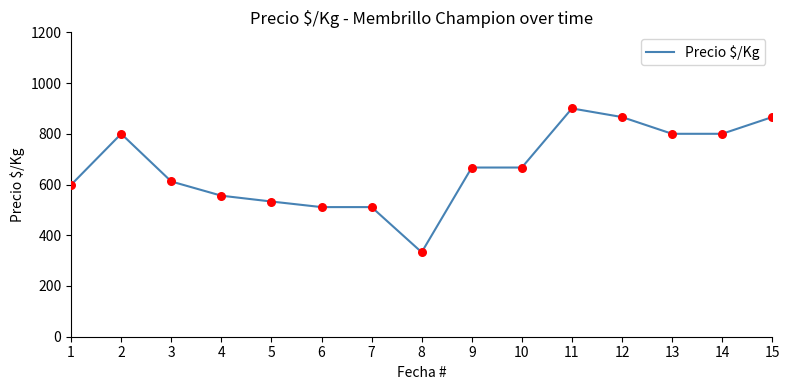

Which has a higher value, 4 or 12?

12